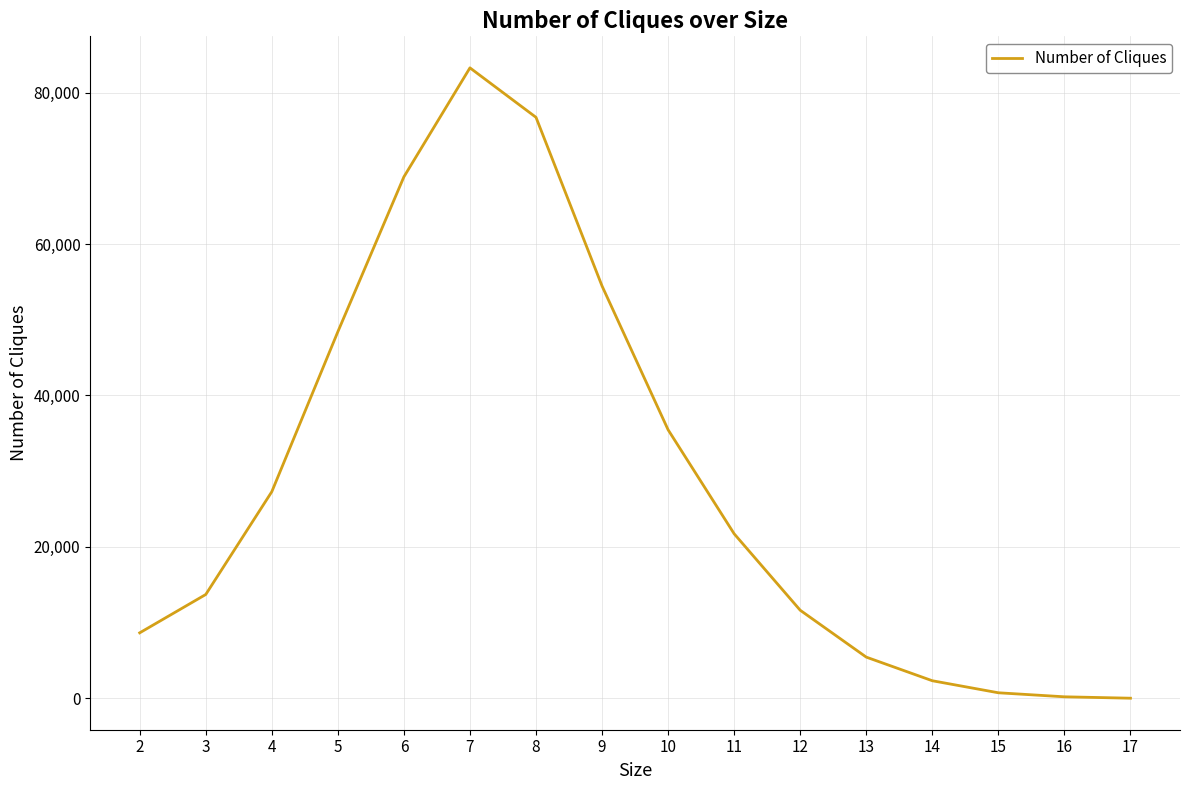

Approximately how many times larger is the value at 5 compared to 16?

232.8